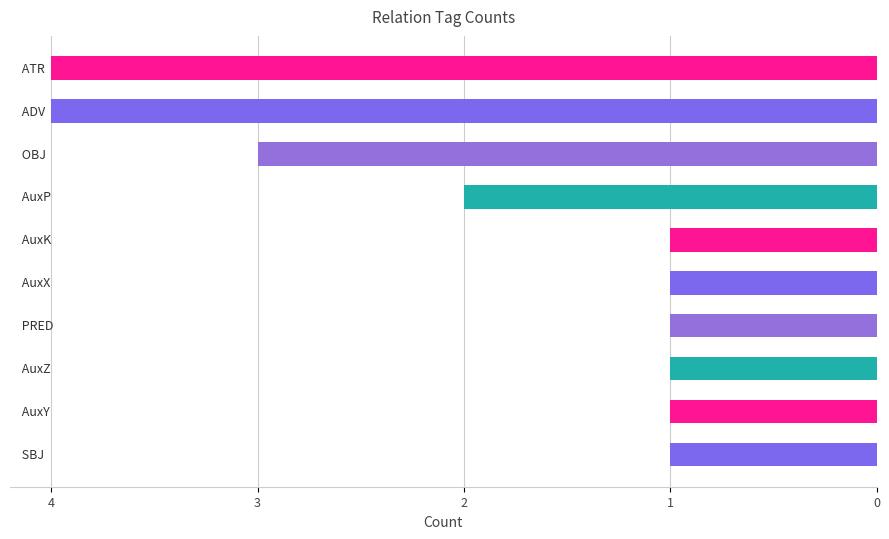

What is the difference between the maximum and second lowest values?

3